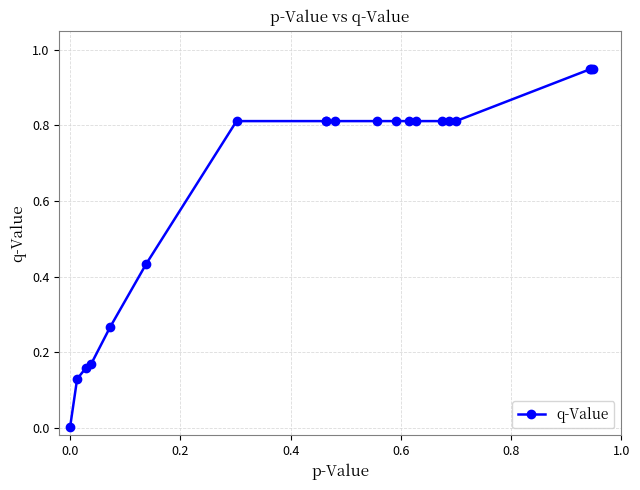

What is the greatest value displayed?

0.9